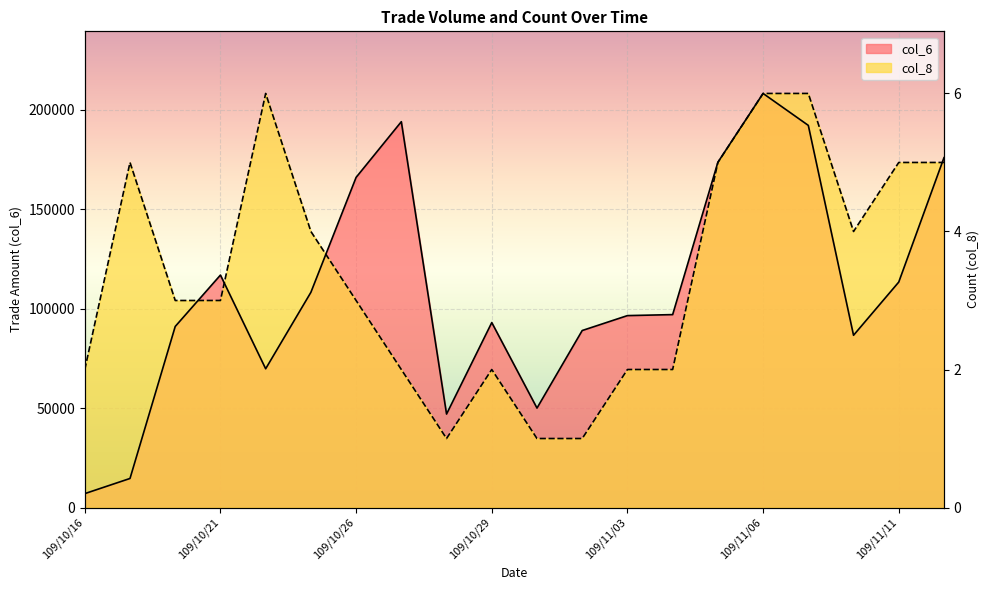

What is the maximum value shown in the chart?

208200